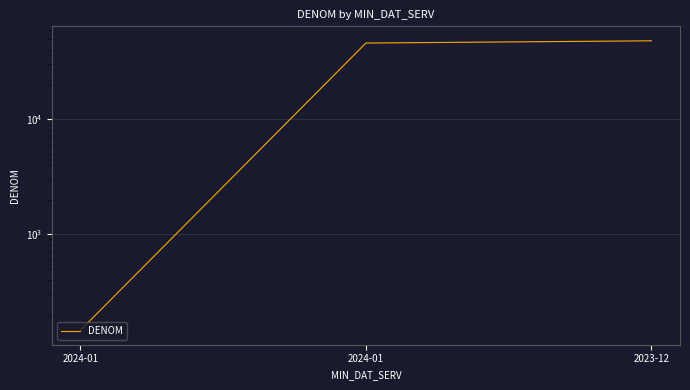

List the labels in order of value, largest first.

2023-12, 2024-01, 2024-01